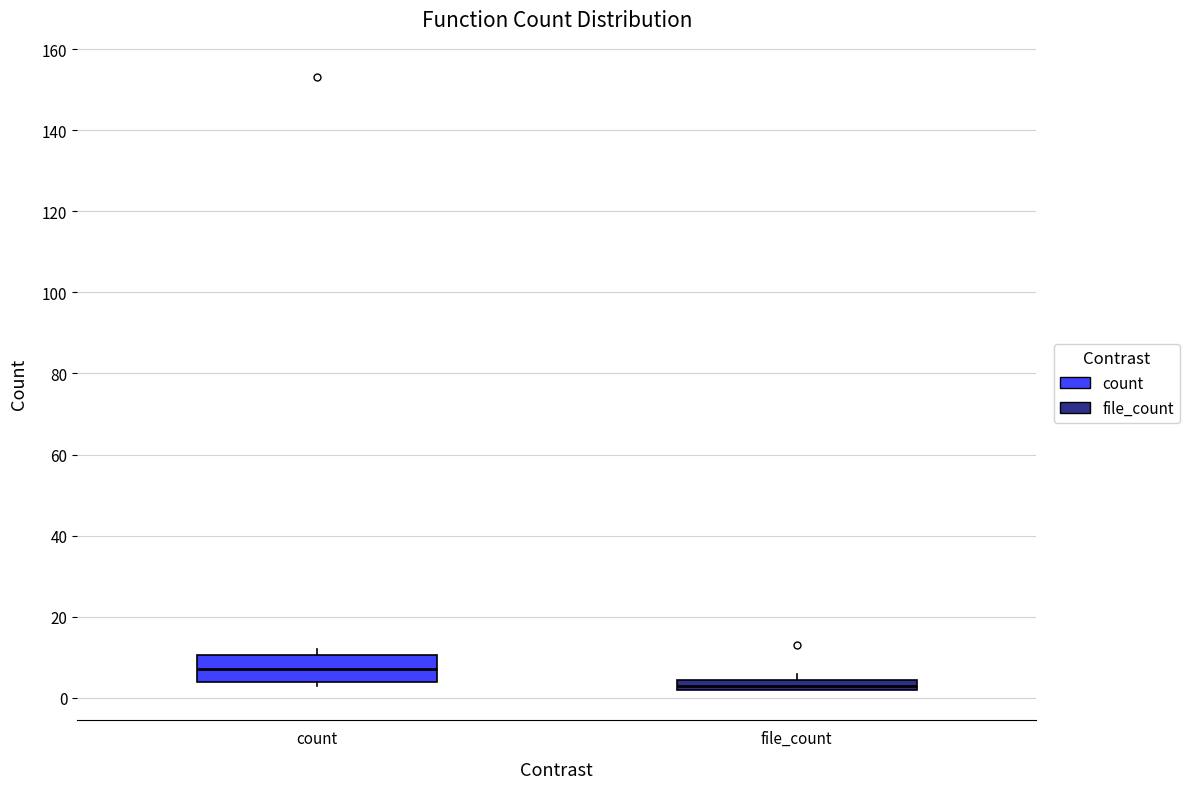

Where is the upper edge of the box for count on the y-axis? The values are not printed on the chart, so give them approximately, as read against the axis.

10